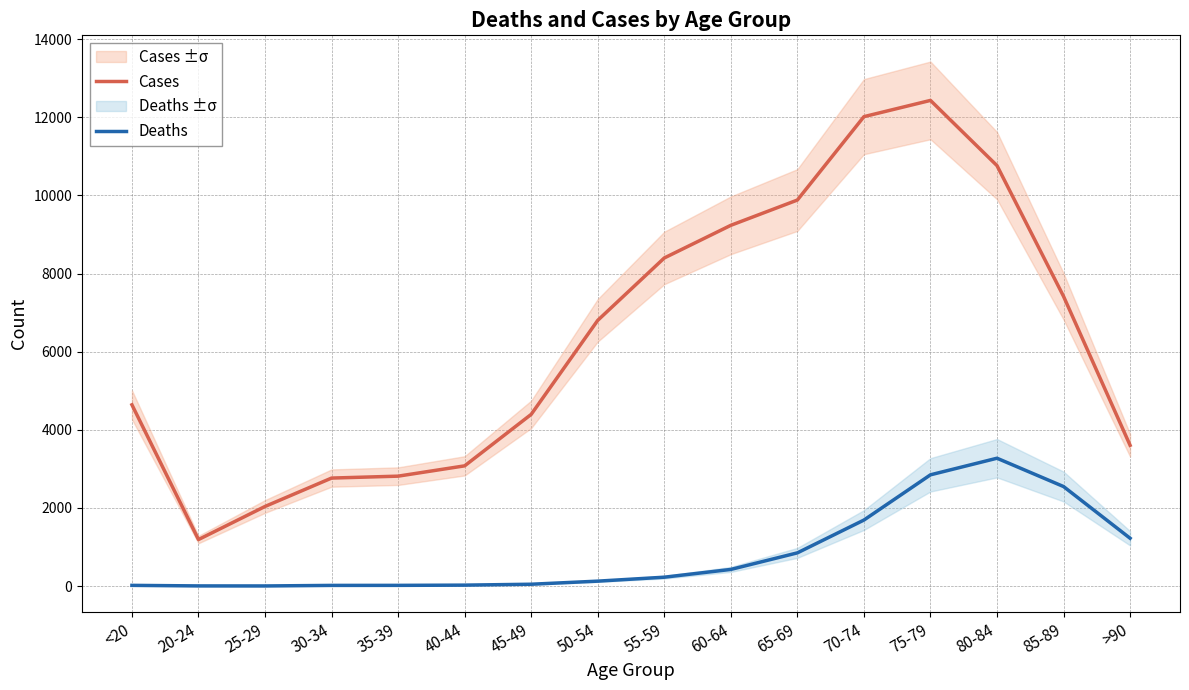

What is the difference between the highest and lowest values at 55-59?

8173